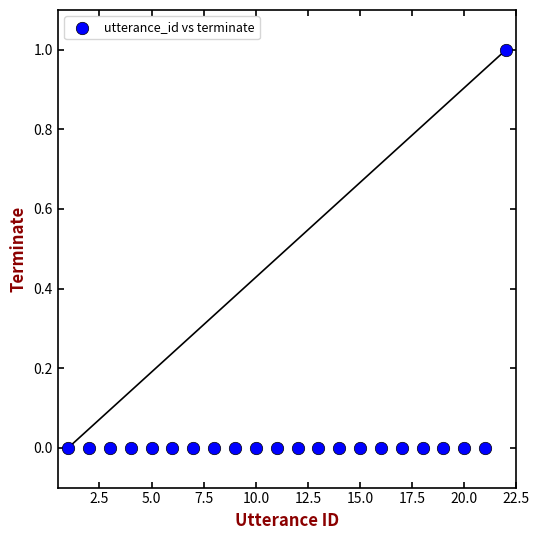

What is the range of X values (max minus min)?

21